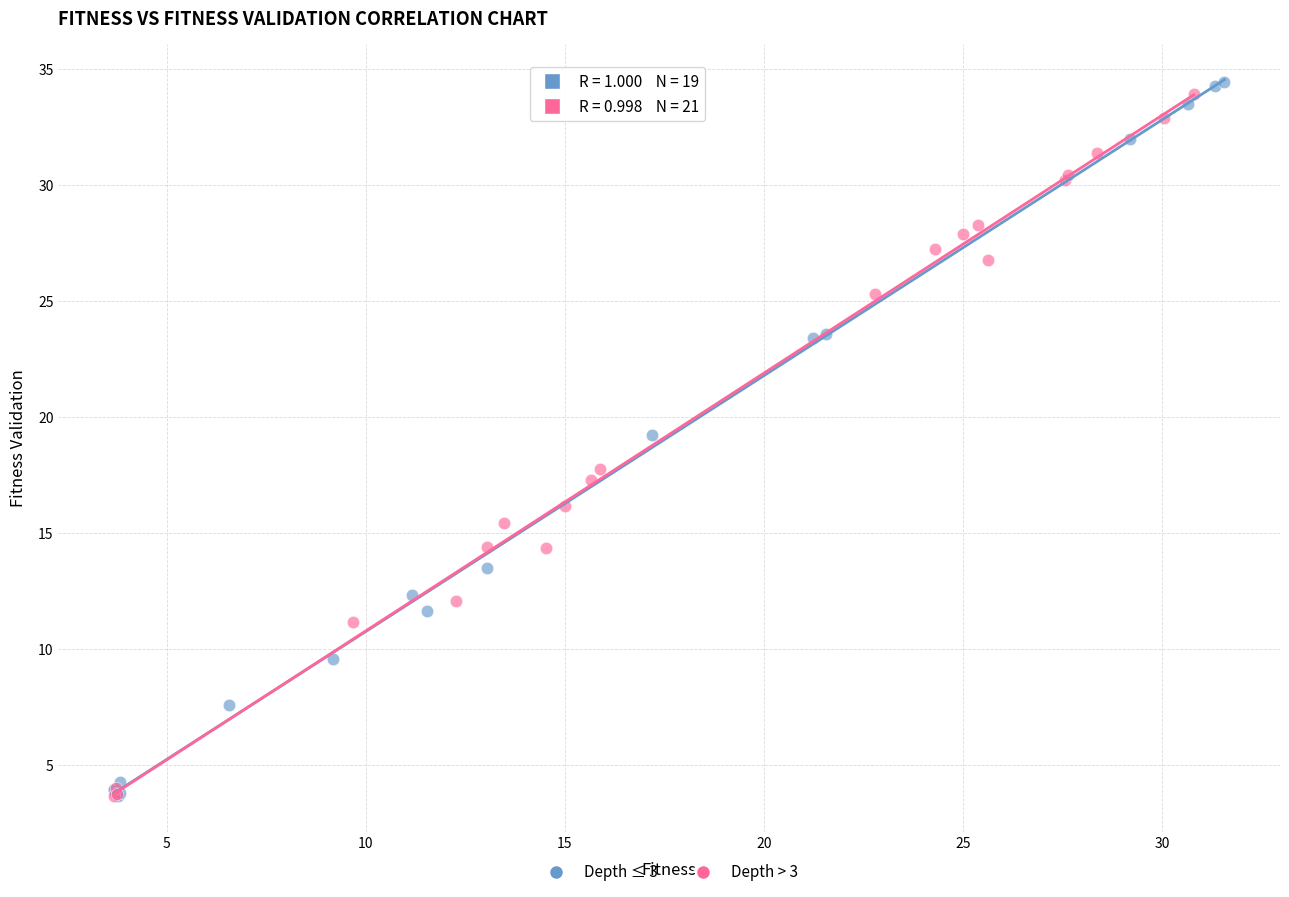

What are all the series names shown in the legend?

Depth ≤ 3, Depth > 3